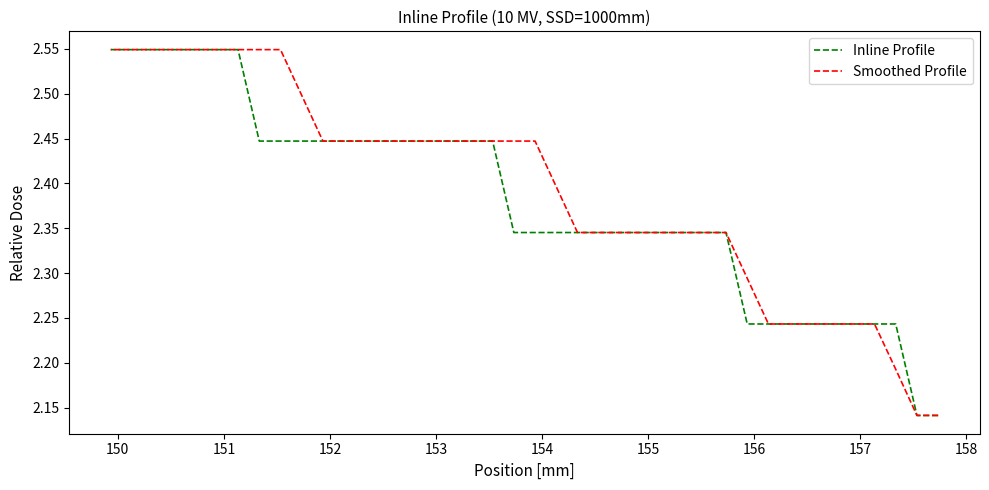

Which series has the largest total across all categories?

Smoothed Profile